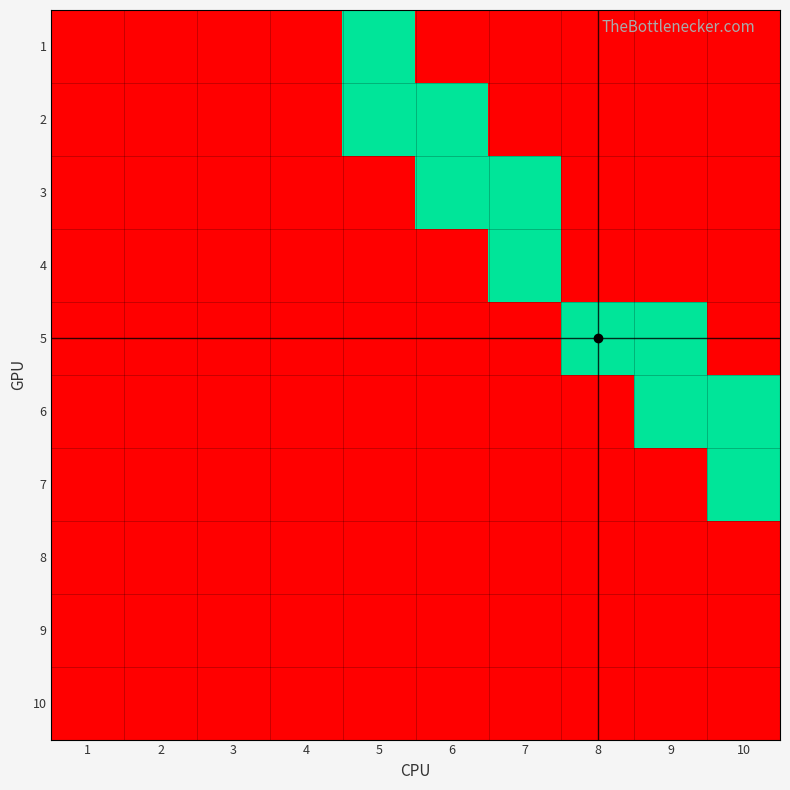

Which has a higher value, 6 or 4?

6